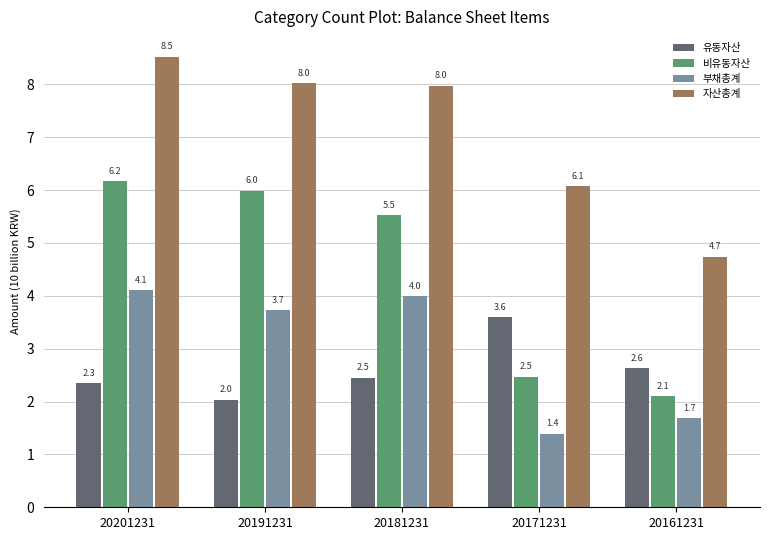

What is the total value across all series at 20161231?

11.2